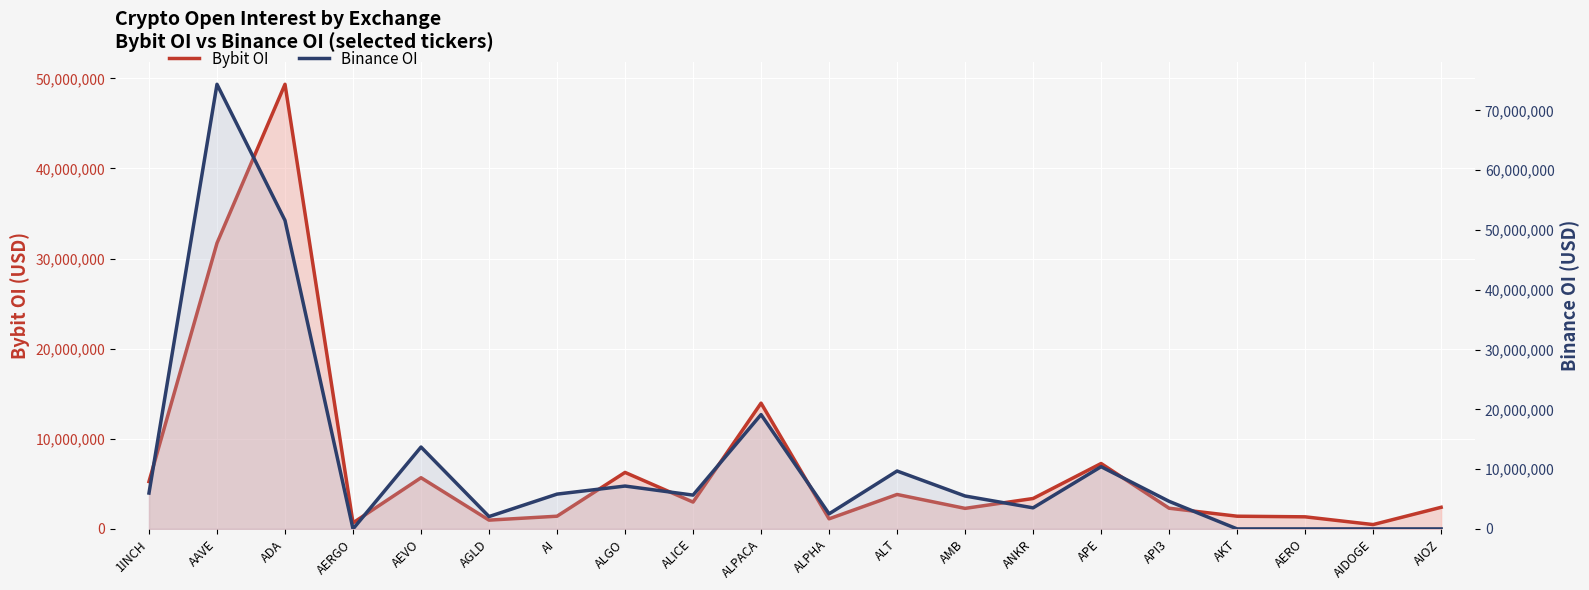

At which category does Binance OI reach its first local valley?

AERGO